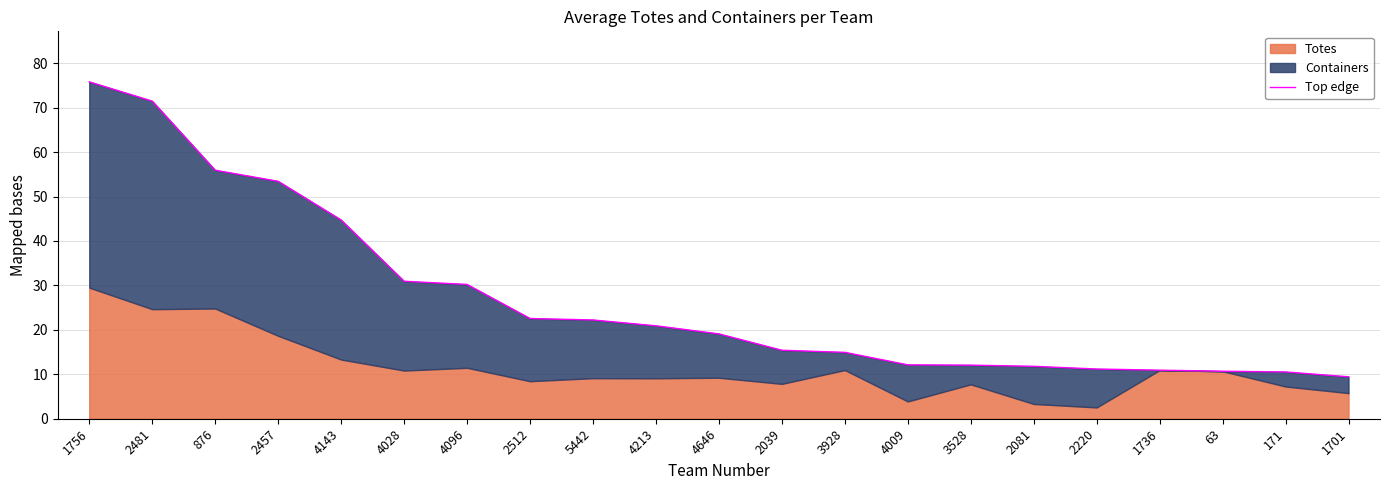

Reading left to right, transcribe all the data shown in this chart.

75.8	71.5	55.9	53.4	44.7	30.9	30.2	22.6	22.2	20.9	19.1	15.4	14.9	12.1	12.1	11.8	11.2	10.9	10.7	10.5	9.4